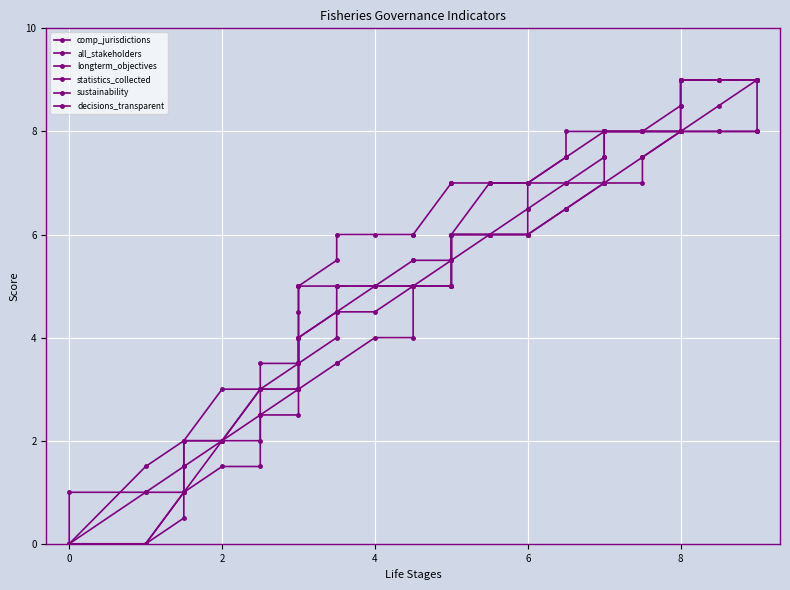

What is the sum of all longterm_objectives values?

232.5